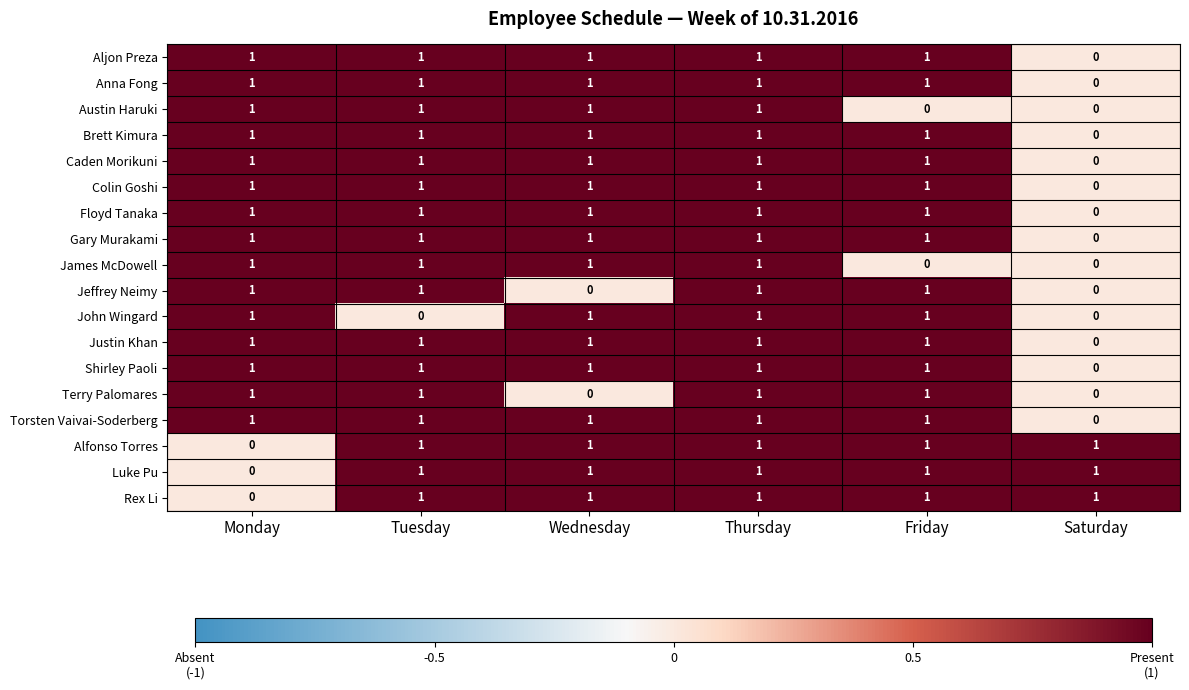

The Jeffrey Neimy series shows 0 at Wednesday. True or false?

True